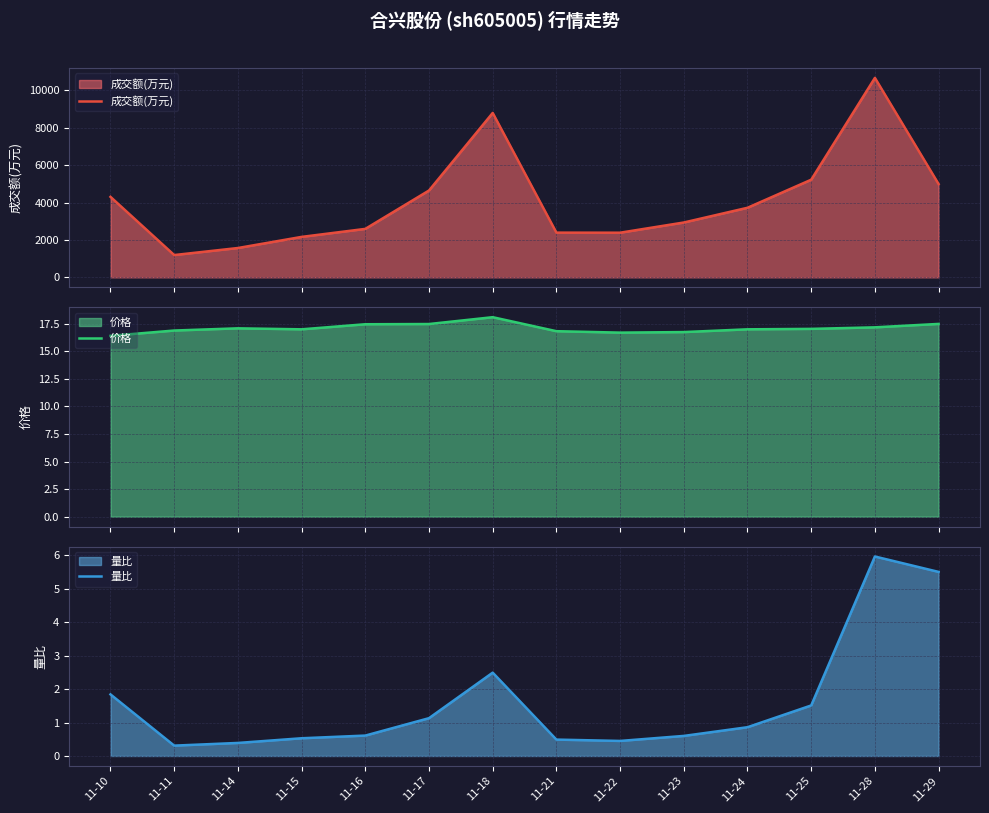

At which label does 成交额(万元) reach its minimum?

11-11